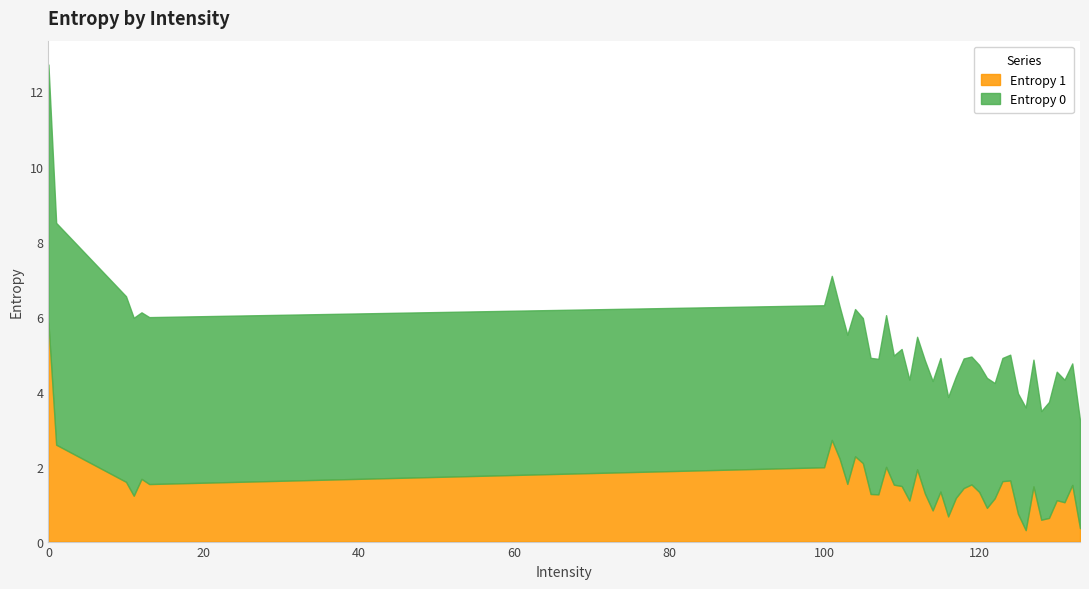

Which series has the largest range (max minus min)?

Entropy 1